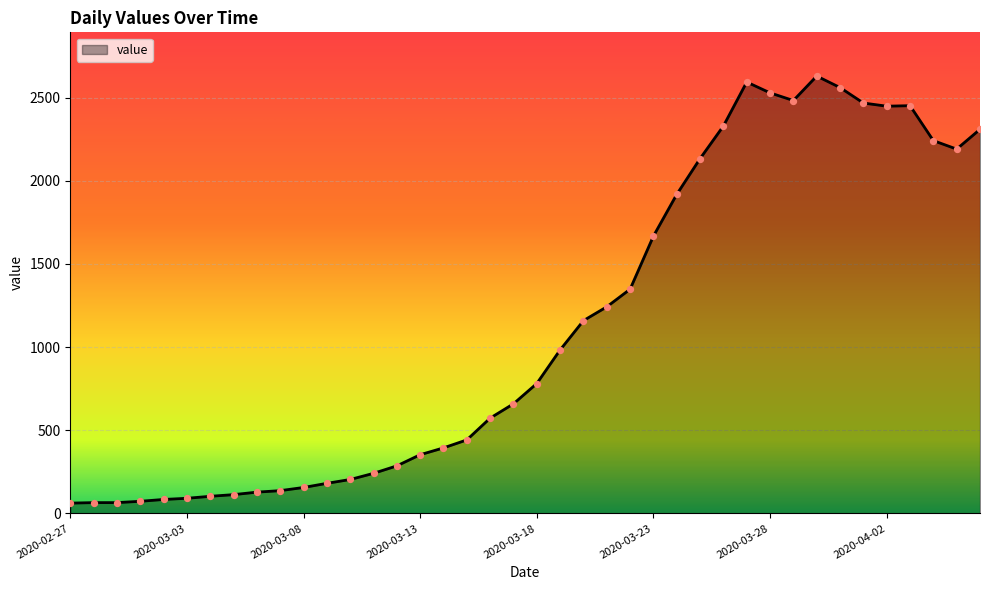

What is the minimum value shown in the chart?

62